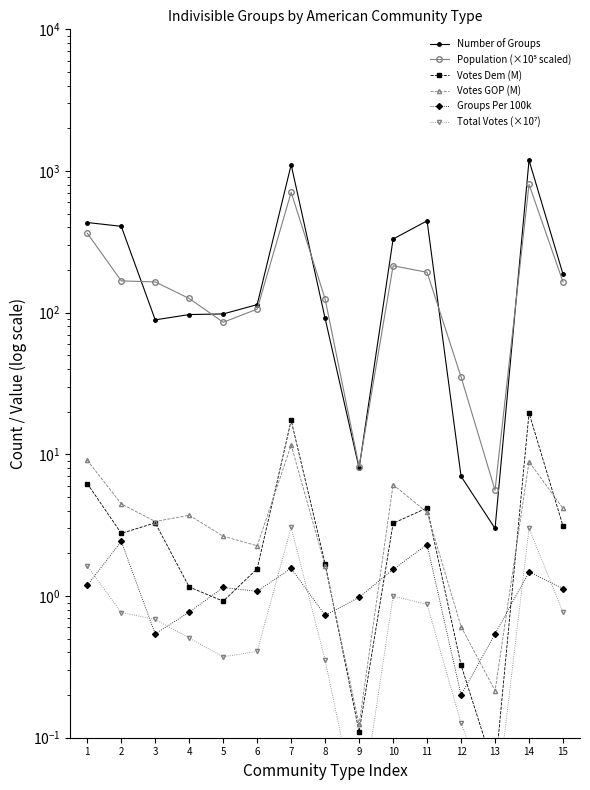

Reading left to right, what are all the values shown in this chart?

Number of Groups: 433.0	407.0	89.0	97.0	98.0	114.0	1107.0	91.0	8.0	331.0	445.0	7.0	3.0	1190.0	187.0
Population (×10⁵ scaled): 363.9	167.7	164.9	126.0	85.6	106.0	707.1	124.8	8.2	214.4	192.8	35.2	5.6	804.5	165.0
Votes Dem (M): 6.2	2.8	3.3	1.2	0.9	1.6	17.4	1.7	0.1	3.3	4.2	0.3	0.1	19.6	3.1
Votes GOP (M): 9.1	4.5	3.4	3.7	2.6	2.3	11.6	1.6	0.1	6.1	3.9	0.6	0.2	8.9	4.2
Groups Per 100k: 1.2	2.4	0.5	0.8	1.1	1.1	1.6	0.7	1.0	1.5	2.3	0.2	0.5	1.5	1.1
Total Votes (×10⁷): 1.6	0.8	0.7	0.5	0.4	0.4	3.1	0.4	0.0	1.0	0.9	0.1	0.0	3.0	0.8